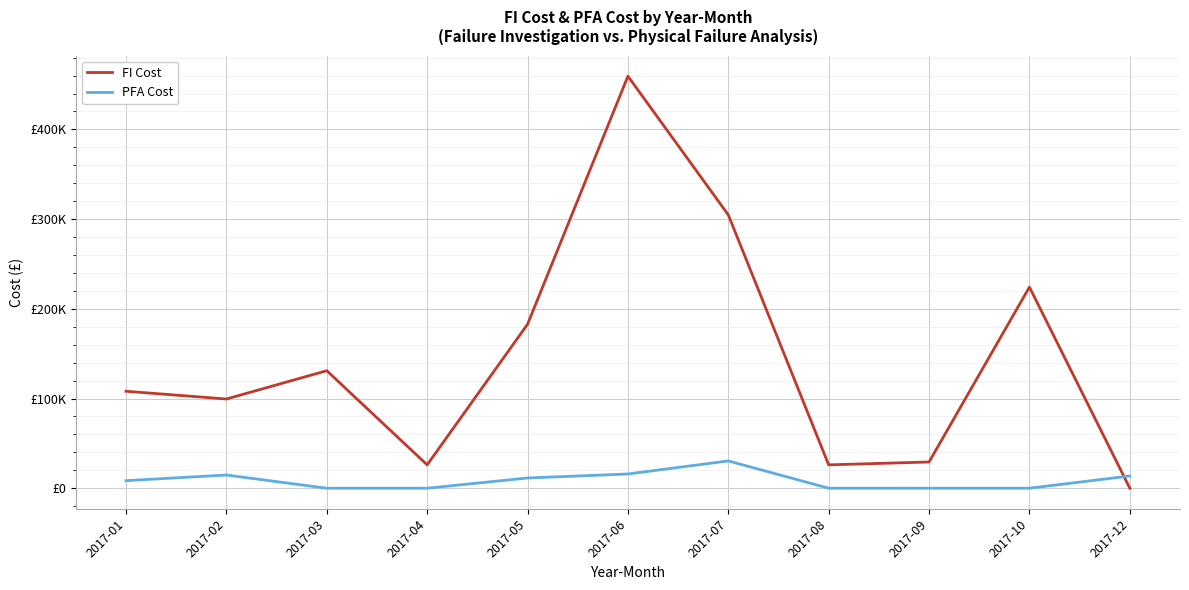

What is the value of the FI Cost point at the 6th from the left?

459360